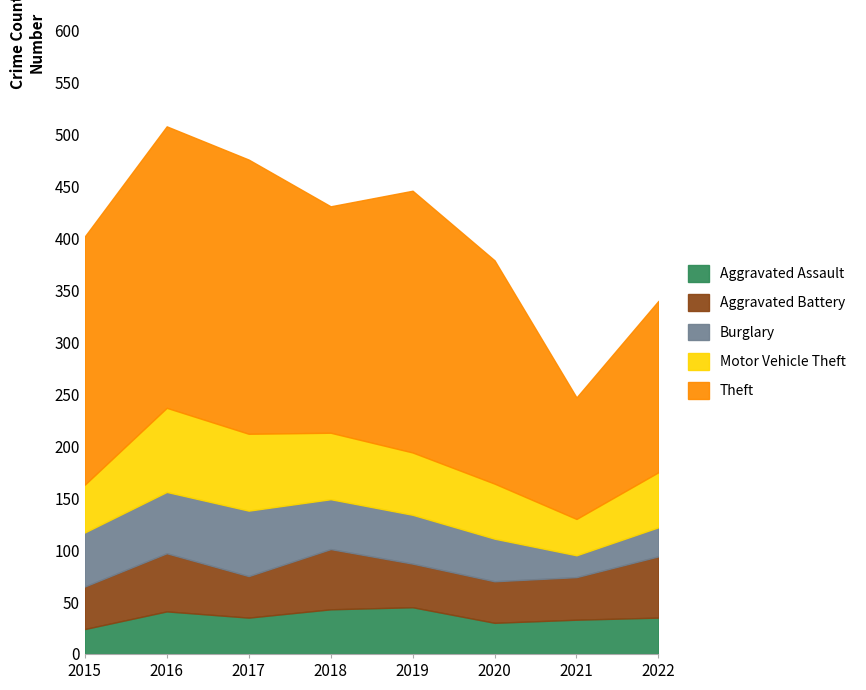

List the series in order of their peak value, lowest first.

Aggravated Assault, Aggravated Battery, Burglary, Motor Vehicle Theft, Theft